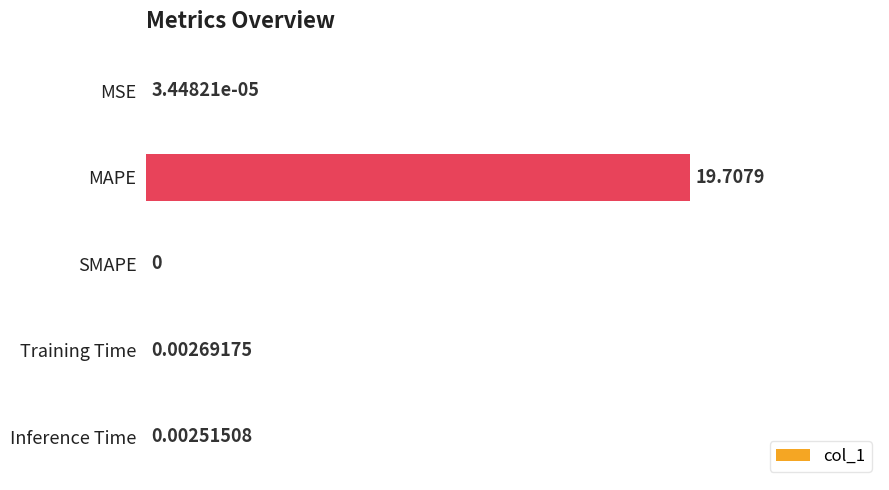

Where is the data nearest to the value 9?

Training Time